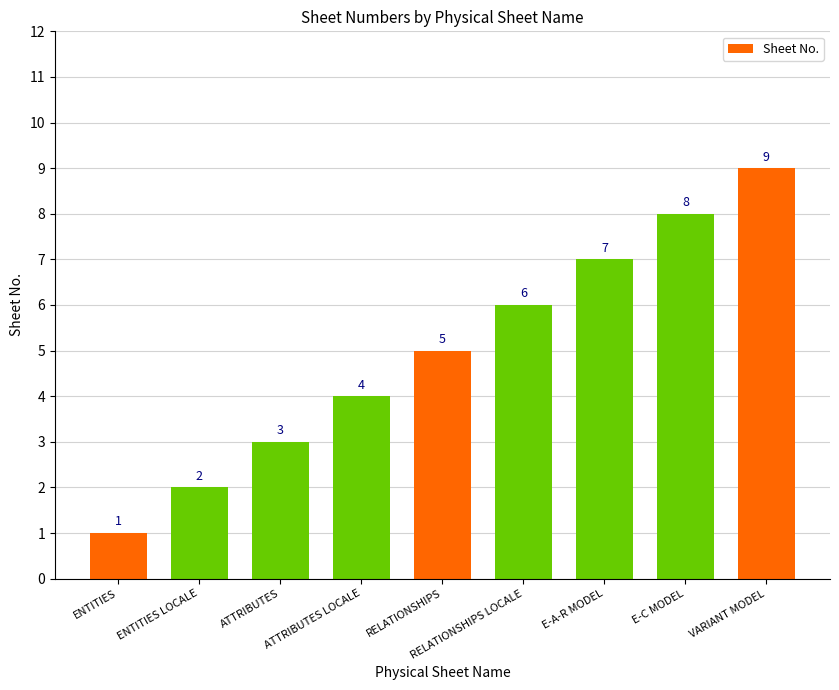

What is the change in value from ATTRIBUTES to VARIANT MODEL?

+6